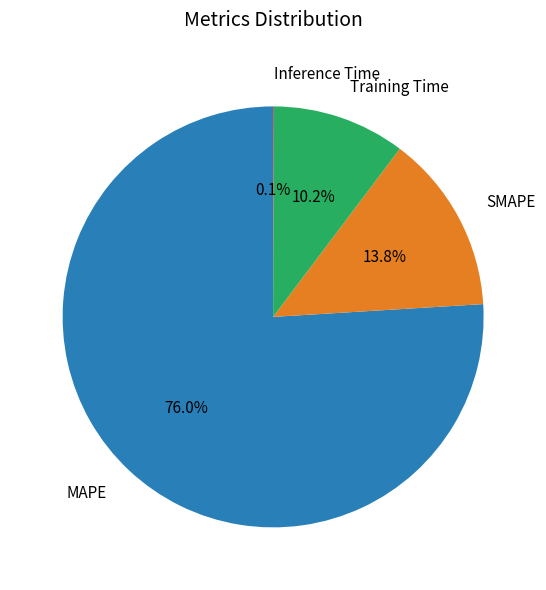

Is the sum of MAPE and Training Time greater than half?

Yes